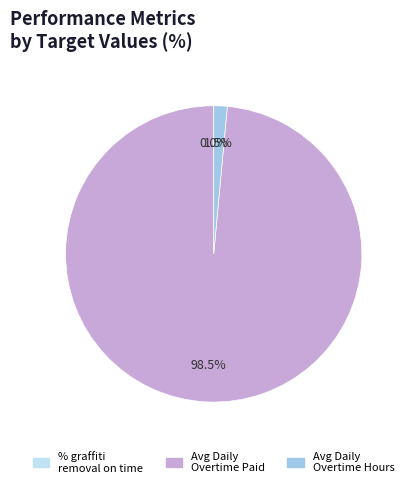

Is there a majority slice in this chart?

Yes